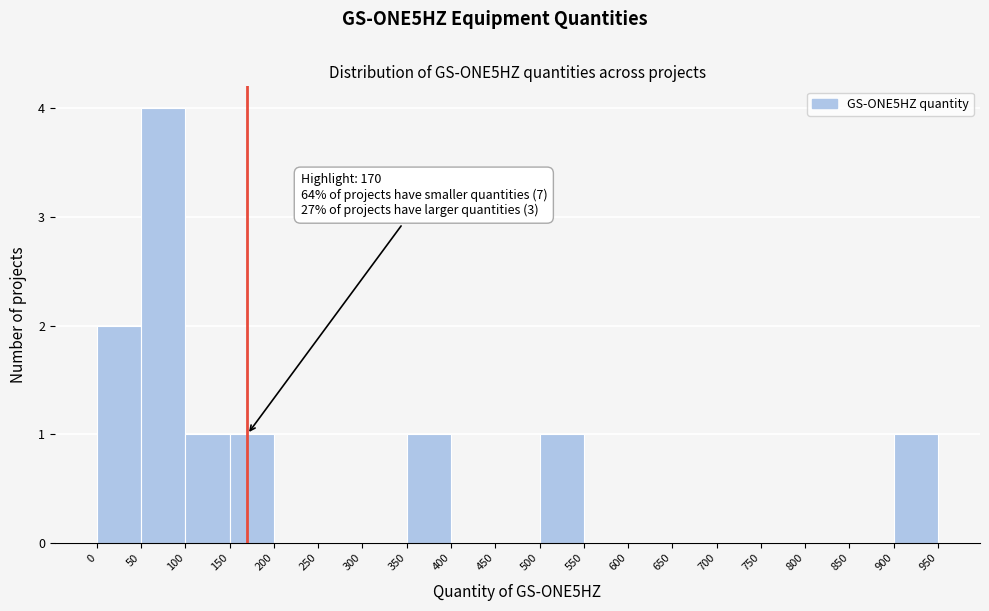

Which range on the x-axis has the tallest bar?

50 to 100